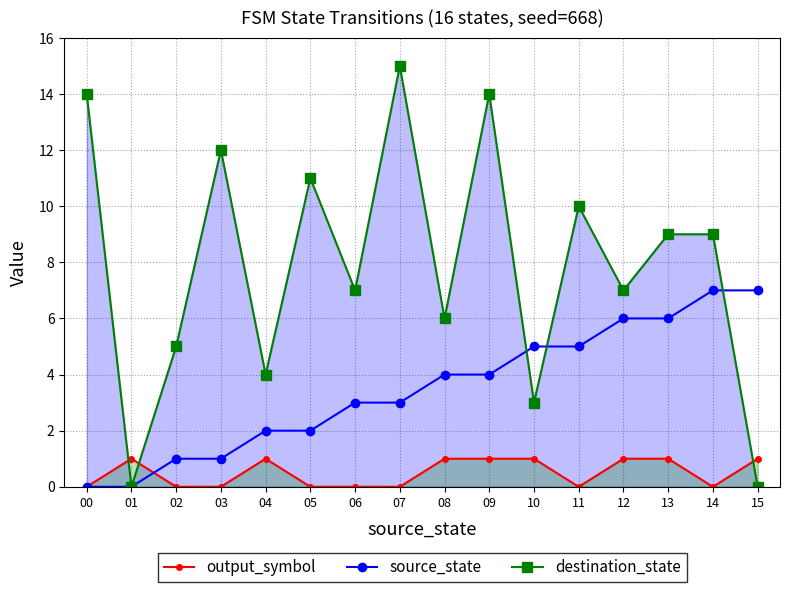

The source_state series shows 1 at 02. True or false?

True